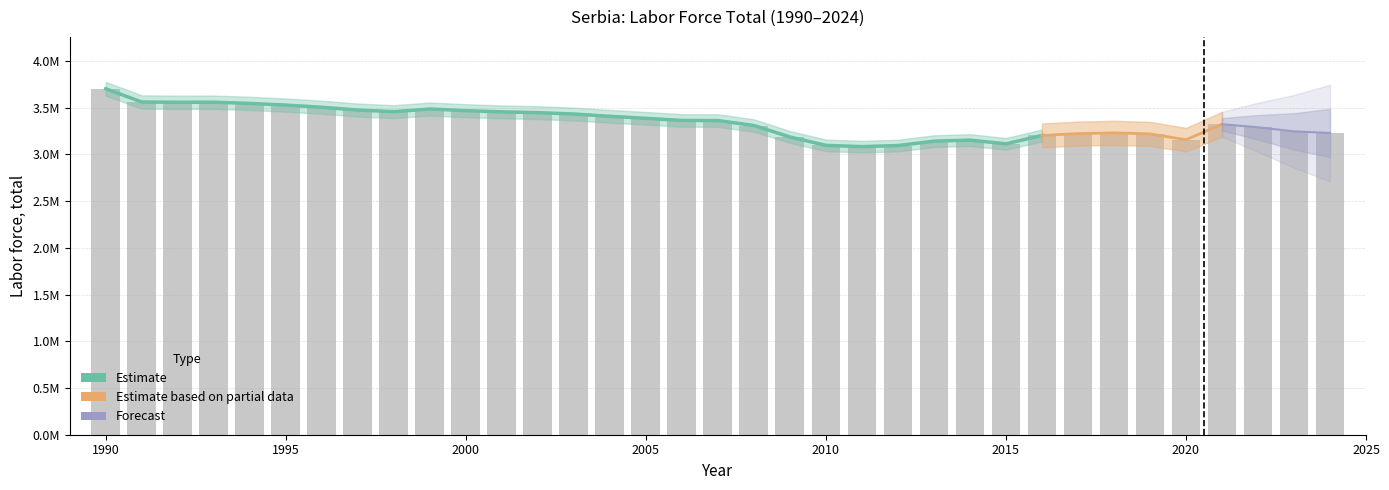

The value at 2018 is 5299605. True or false?

False